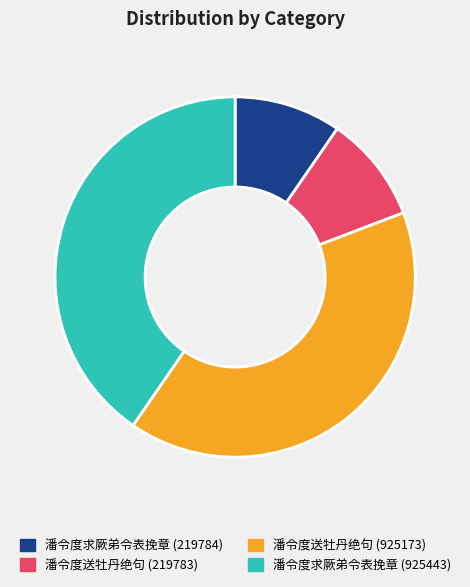

Is there any slice that represents more than half of the pie?

No